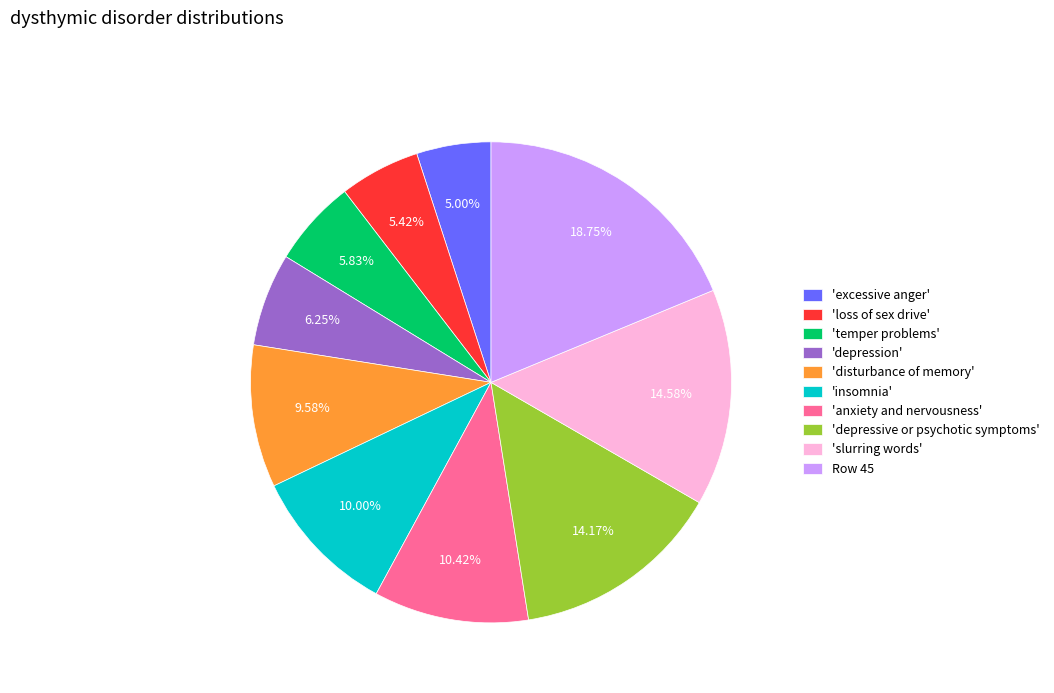

What is the largest slice in the pie chart?

Row 45